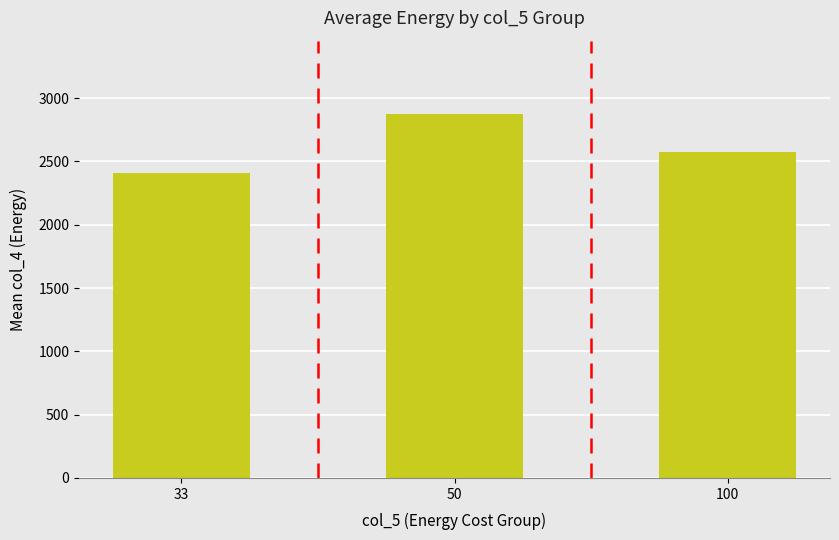

What is the difference between the maximum and minimum values?

473